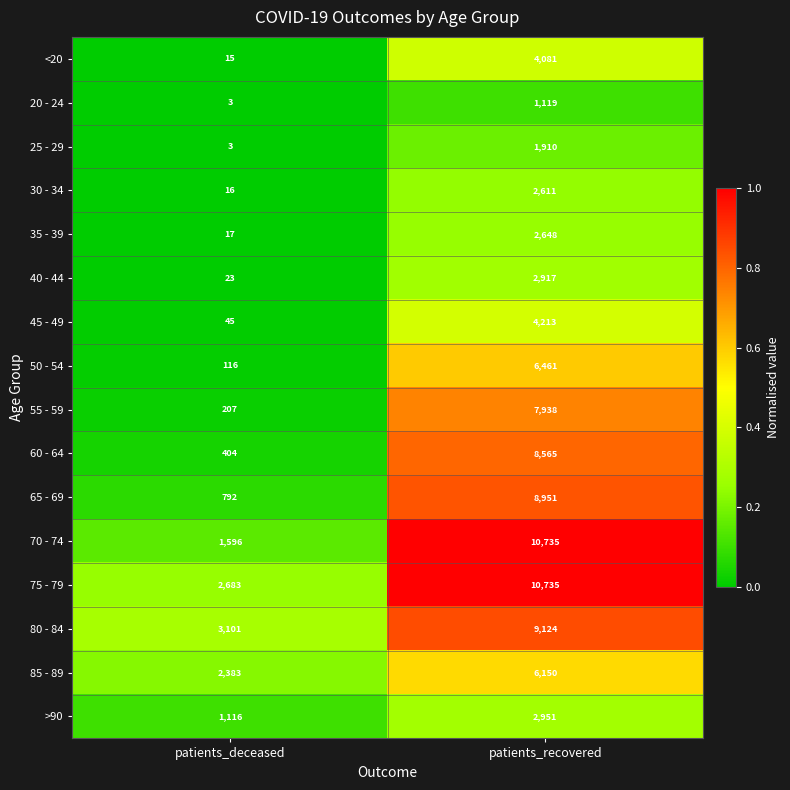

How many distinct data groups are displayed?

16